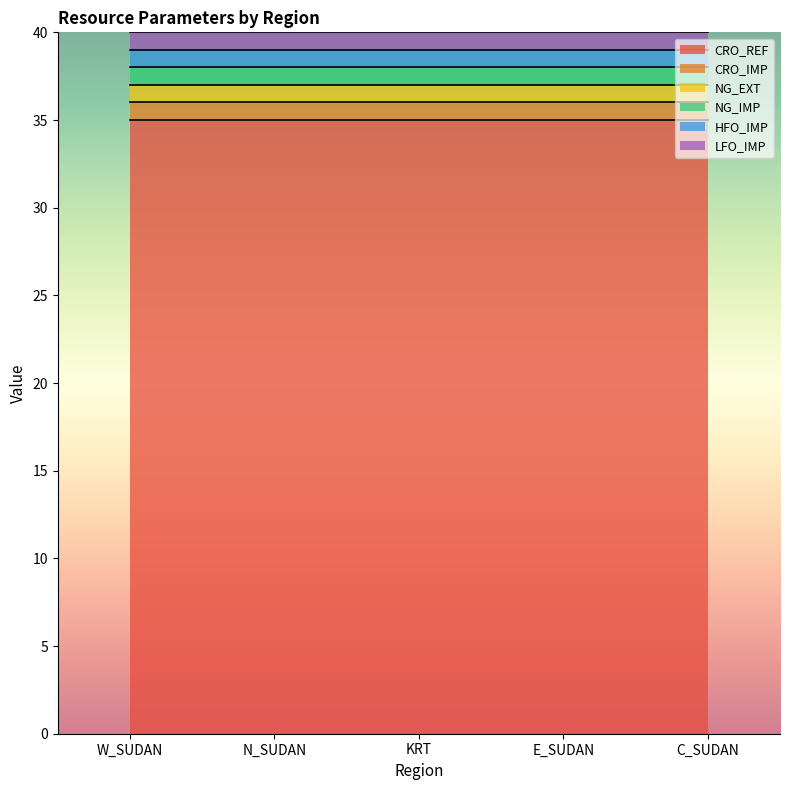

The NG_IMP series shows 2 at C_SUDAN. True or false?

False